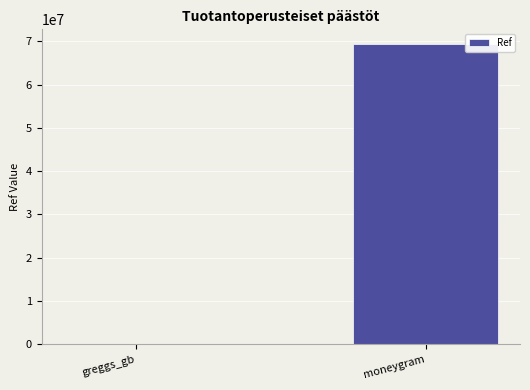

Is it true that the value at moneygram is 115959515?

False